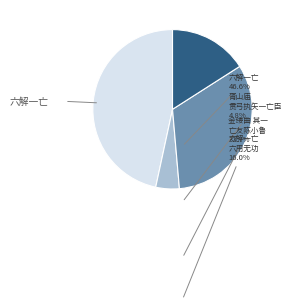

Is there a majority slice in this chart?

No